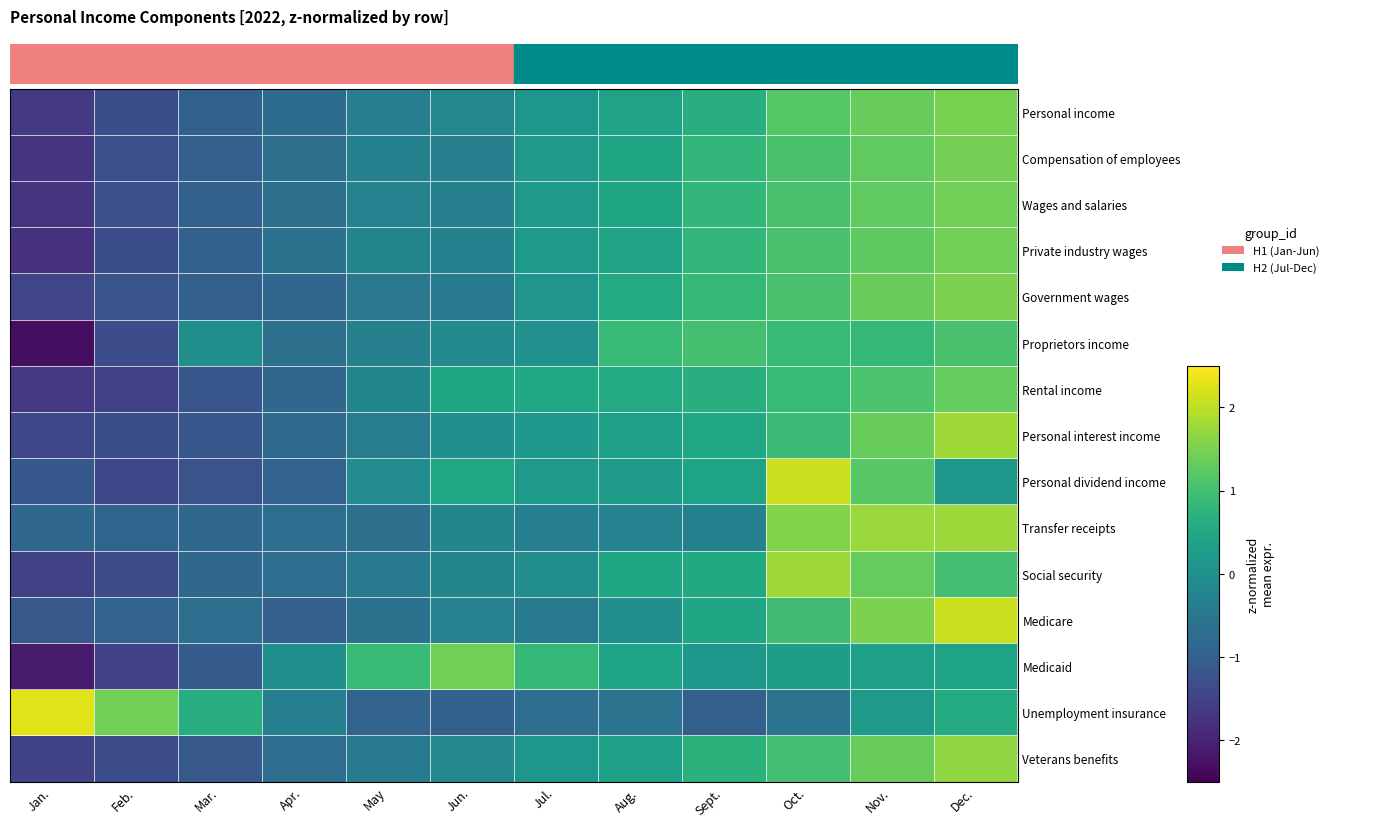

Reading left to right, list all the values displayed in this chart.

Personal income: Jan.=-1.7	Feb.=-1.3	Mar.=-0.9	Apr.=-0.7	May=-0.4	Jun.=-0.2	Jul.=0.1	Aug.=0.4	Sept.=0.6	Oct.=1.2	Nov.=1.3	Dec.=1.5
Compensation of employees: Jan.=-1.7	Feb.=-1.3	Mar.=-1.0	Apr.=-0.7	May=-0.3	Jun.=-0.3	Jul.=0.2	Aug.=0.4	Sept.=0.8	Oct.=1.1	Nov.=1.3	Dec.=1.5
Wages and salaries: Jan.=-1.8	Feb.=-1.3	Mar.=-1.0	Apr.=-0.7	May=-0.3	Jun.=-0.3	Jul.=0.2	Aug.=0.4	Sept.=0.8	Oct.=1.1	Nov.=1.3	Dec.=1.4
Private industry wages: Jan.=-1.8	Feb.=-1.3	Mar.=-1.0	Apr.=-0.6	May=-0.2	Jun.=-0.3	Jul.=0.2	Aug.=0.4	Sept.=0.8	Oct.=1.1	Nov.=1.3	Dec.=1.4
Government wages: Jan.=-1.5	Feb.=-1.2	Mar.=-1.0	Apr.=-0.9	May=-0.5	Jun.=-0.4	Jul.=0.1	Aug.=0.6	Sept.=0.9	Oct.=1.1	Nov.=1.3	Dec.=1.5
Proprietors income: Jan.=-2.3	Feb.=-1.3	Mar.=-0.0	Apr.=-0.6	May=-0.3	Jun.=-0.1	Jul.=0.0	Aug.=0.9	Sept.=1.0	Oct.=0.9	Nov.=0.8	Dec.=1.1
Rental income: Jan.=-1.7	Feb.=-1.5	Mar.=-1.2	Apr.=-0.8	May=-0.2	Jun.=0.4	Jul.=0.5	Aug.=0.6	Sept.=0.6	Oct.=0.9	Nov.=1.1	Dec.=1.3
Personal interest income: Jan.=-1.4	Feb.=-1.3	Mar.=-1.1	Apr.=-0.8	May=-0.4	Jun.=0.0	Jul.=0.2	Aug.=0.3	Sept.=0.5	Oct.=0.9	Nov.=1.3	Dec.=1.8
Personal dividend income: Jan.=-1.1	Feb.=-1.4	Mar.=-1.2	Apr.=-0.9	May=-0.1	Jun.=0.5	Jul.=0.2	Aug.=0.2	Sept.=0.4	Oct.=2.1	Nov.=1.2	Dec.=0.2
Transfer receipts: Jan.=-0.8	Feb.=-0.9	Mar.=-0.8	Apr.=-0.7	May=-0.6	Jun.=-0.2	Jul.=-0.3	Aug.=-0.3	Sept.=-0.3	Oct.=1.6	Nov.=1.7	Dec.=1.8
Social security: Jan.=-1.5	Feb.=-1.4	Mar.=-0.9	Apr.=-0.7	May=-0.4	Jun.=-0.2	Jul.=-0.0	Aug.=0.4	Sept.=0.5	Oct.=1.8	Nov.=1.3	Dec.=1.0
Medicare: Jan.=-1.1	Feb.=-0.9	Mar.=-0.7	Apr.=-1.0	May=-0.6	Jun.=-0.3	Jul.=-0.5	Aug.=-0.0	Sept.=0.5	Oct.=1.0	Nov.=1.5	Dec.=2.1
Medicaid: Jan.=-2.1	Feb.=-1.5	Mar.=-1.0	Apr.=-0.0	May=0.9	Jun.=1.4	Jul.=0.8	Aug.=0.4	Sept.=0.2	Oct.=0.3	Nov.=0.3	Dec.=0.4
Unemployment insurance: Jan.=2.3	Feb.=1.4	Mar.=0.6	Apr.=-0.3	May=-0.9	Jun.=-0.9	Jul.=-0.7	Aug.=-0.6	Sept.=-1.0	Oct.=-0.6	Nov.=0.2	Dec.=0.6
Veterans benefits: Jan.=-1.5	Feb.=-1.3	Mar.=-1.1	Apr.=-0.7	May=-0.4	Jun.=-0.2	Jul.=0.1	Aug.=0.3	Sept.=0.7	Oct.=1.0	Nov.=1.3	Dec.=1.7